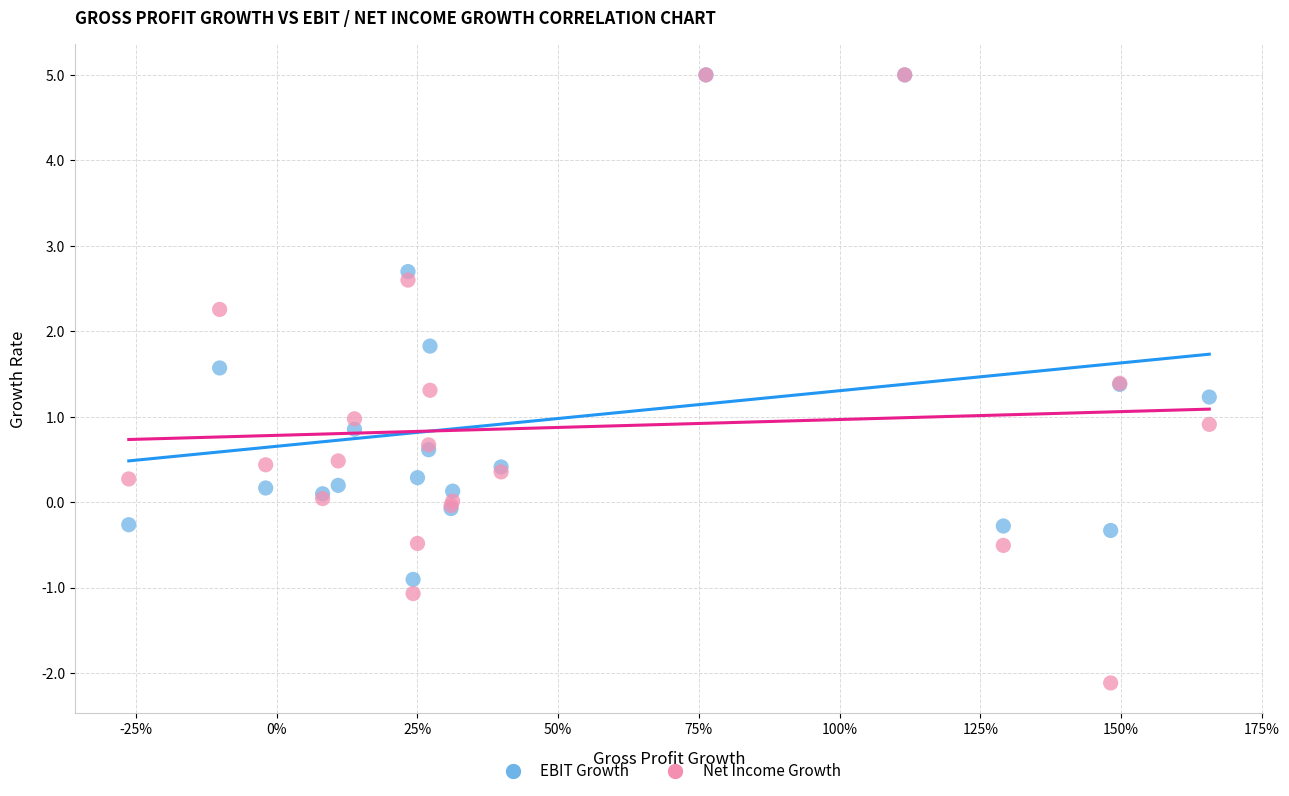

In the EBIT Growth series, what Y value is closest to 2?

1.8